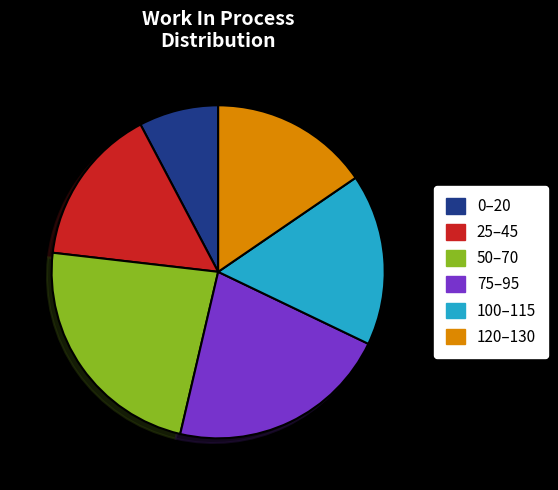

What is the ratio of the value at 25–45 to the value at 75–95?

0.7